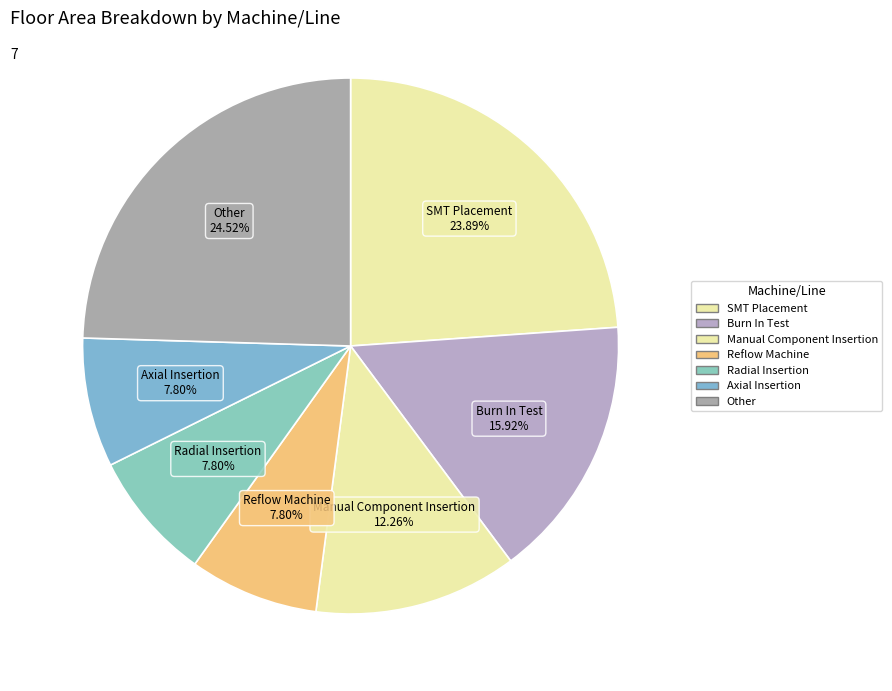

How many segments does this pie chart have?

7